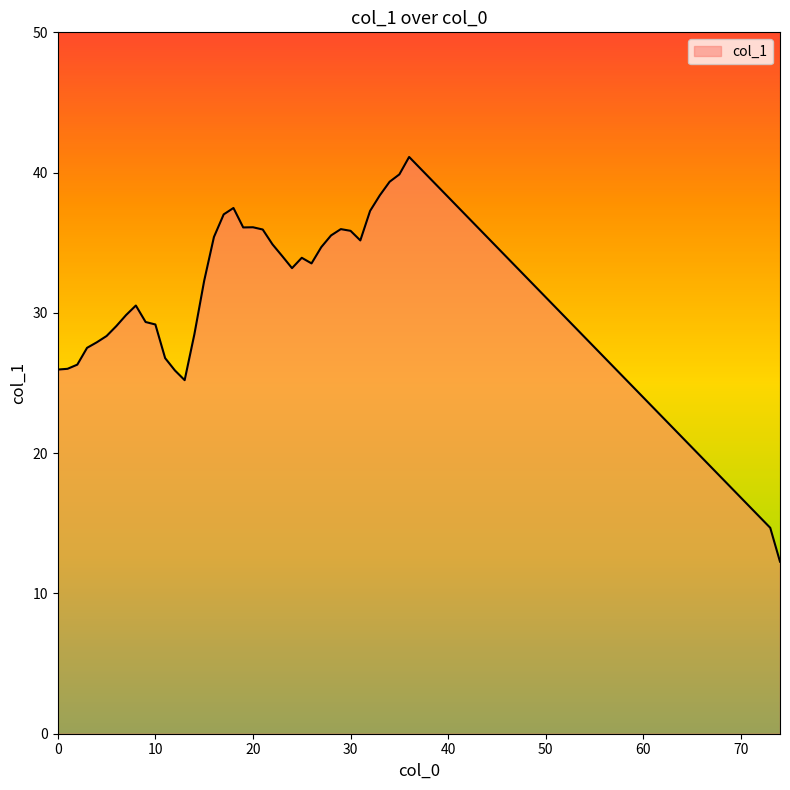

What is the minimum value shown in the chart?

12.3